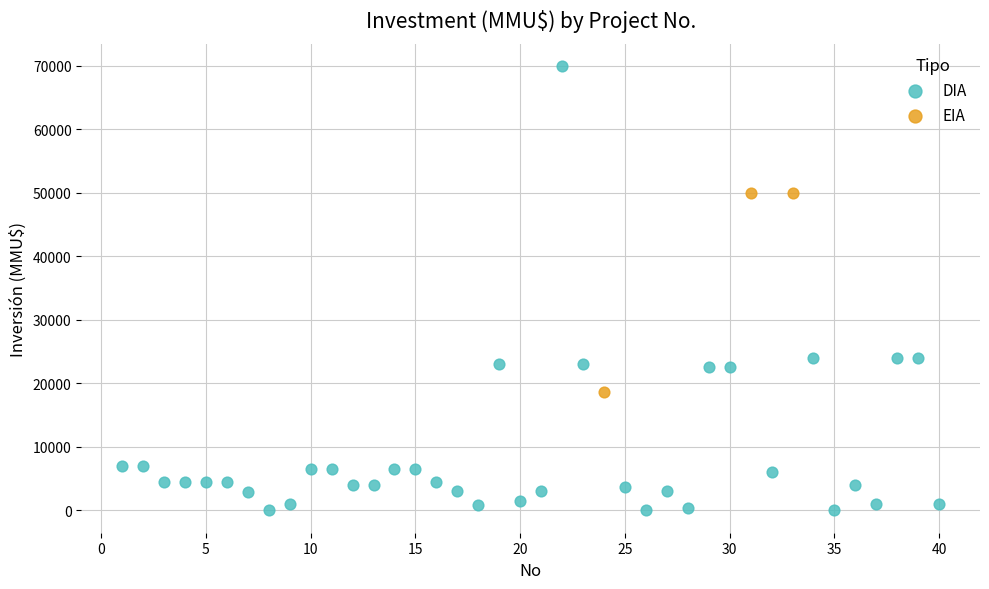

Which series contains the highest Y value?

DIA